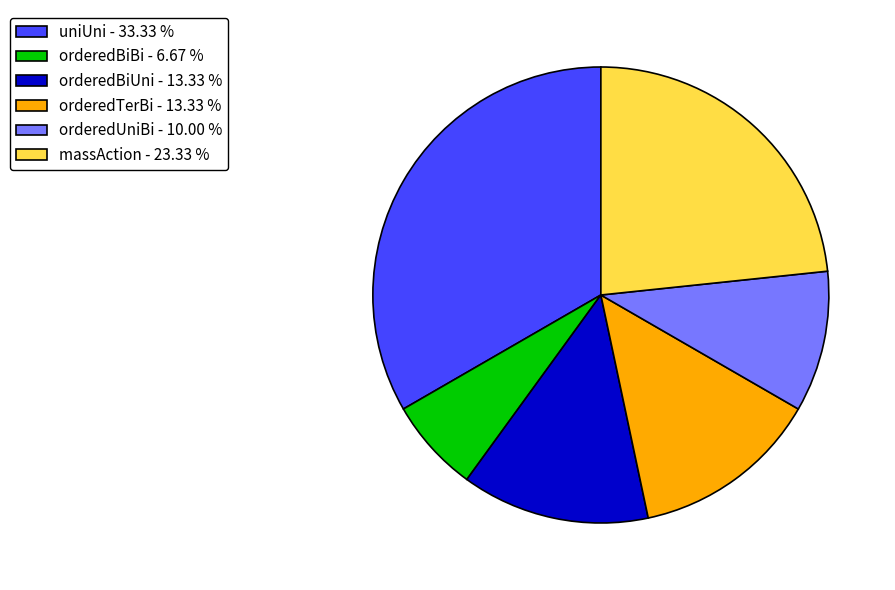

Does any single category account for the majority?

No